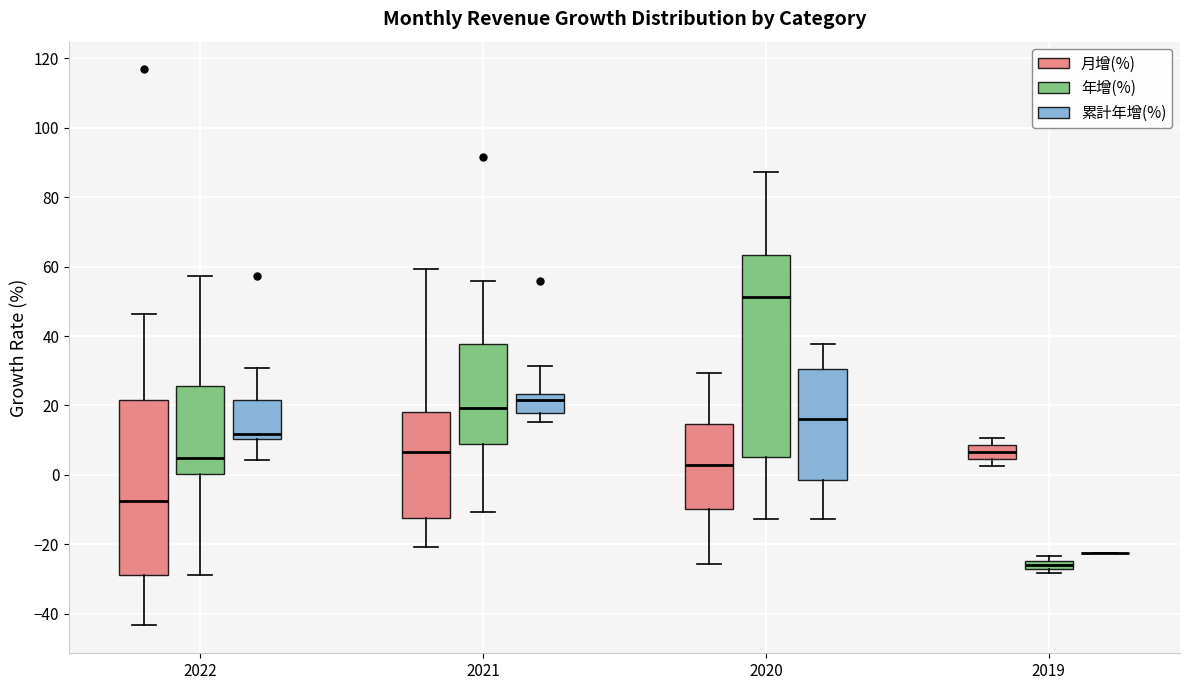

Comparing the boxes themselves (not the whiskers), which one is the tallest?

2020 (年增(%))